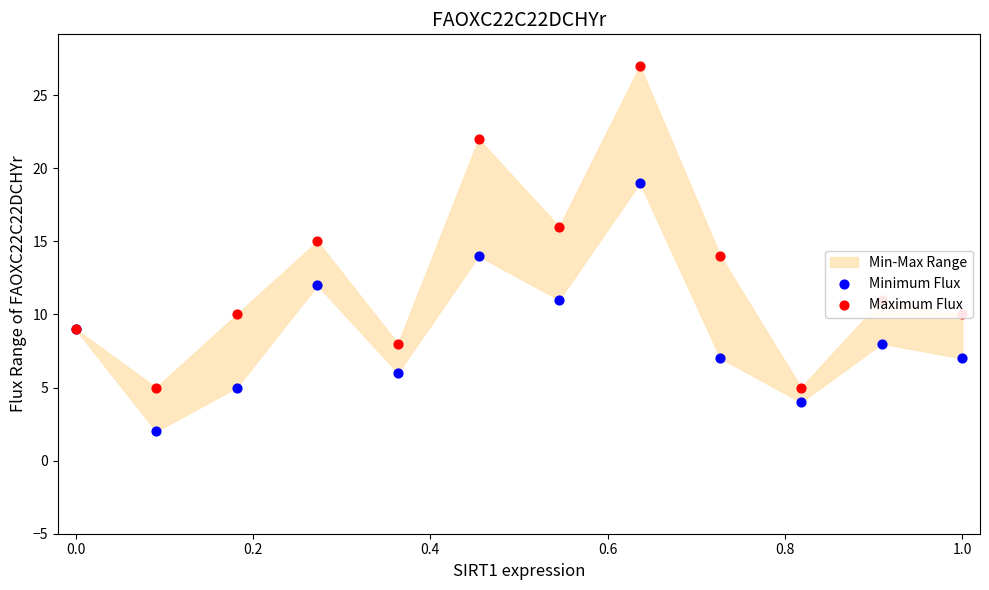

Which series has the widest spread of Y values?

Maximum Flux